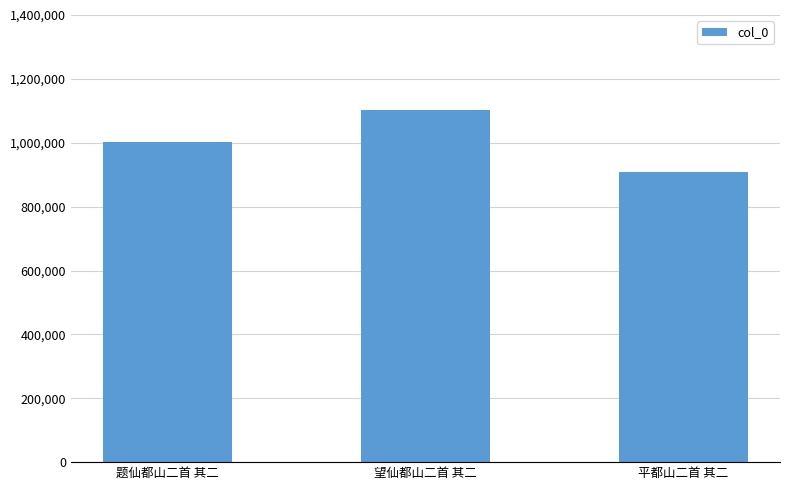

Are the bars horizontal?

No